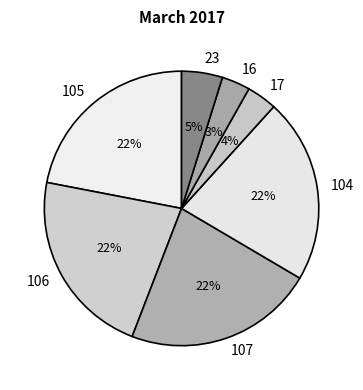

The 104 slice represents 37% of the pie. True or false?

False